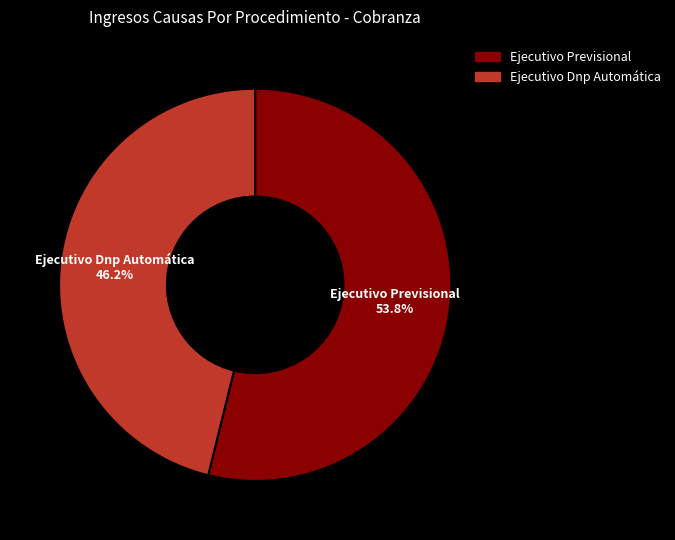

What is the smallest slice in the pie chart?

Ejecutivo Dnp Automática